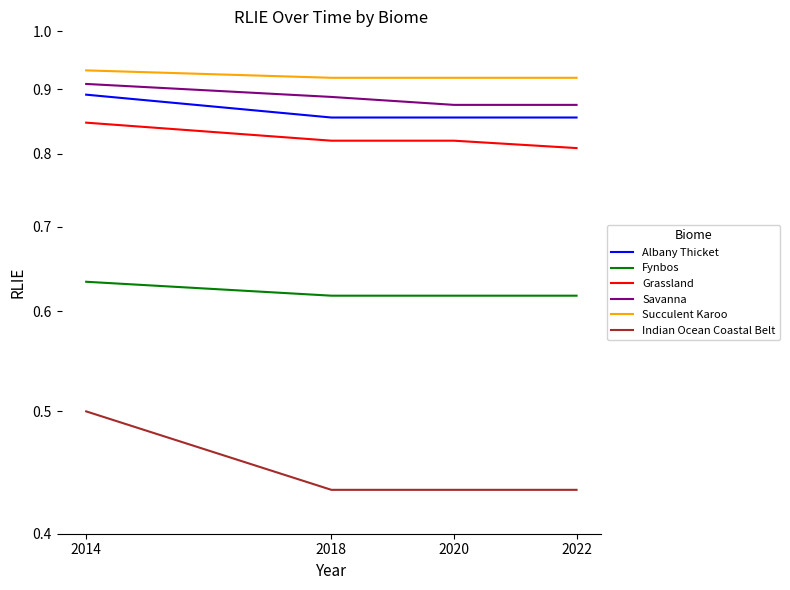

True or false: Grassland and Albany Thicket intersect in this chart.

False